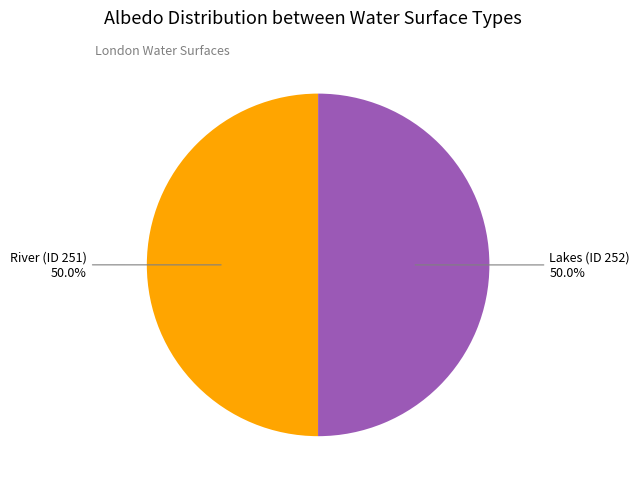

Count the number of slices in the pie.

2